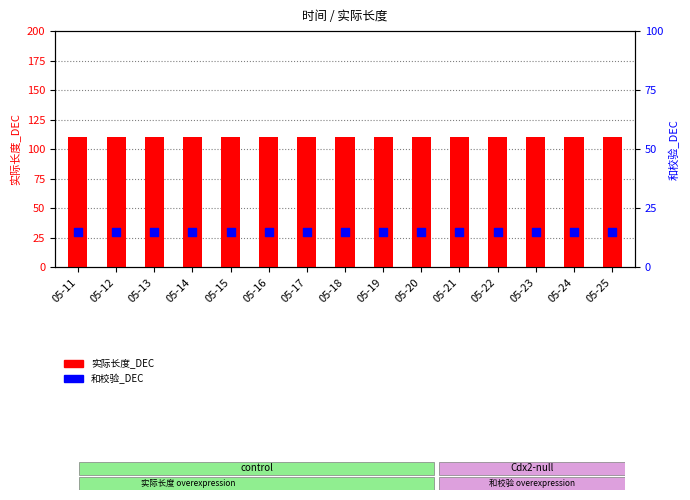

What is the total value across all series at 05-11?

125